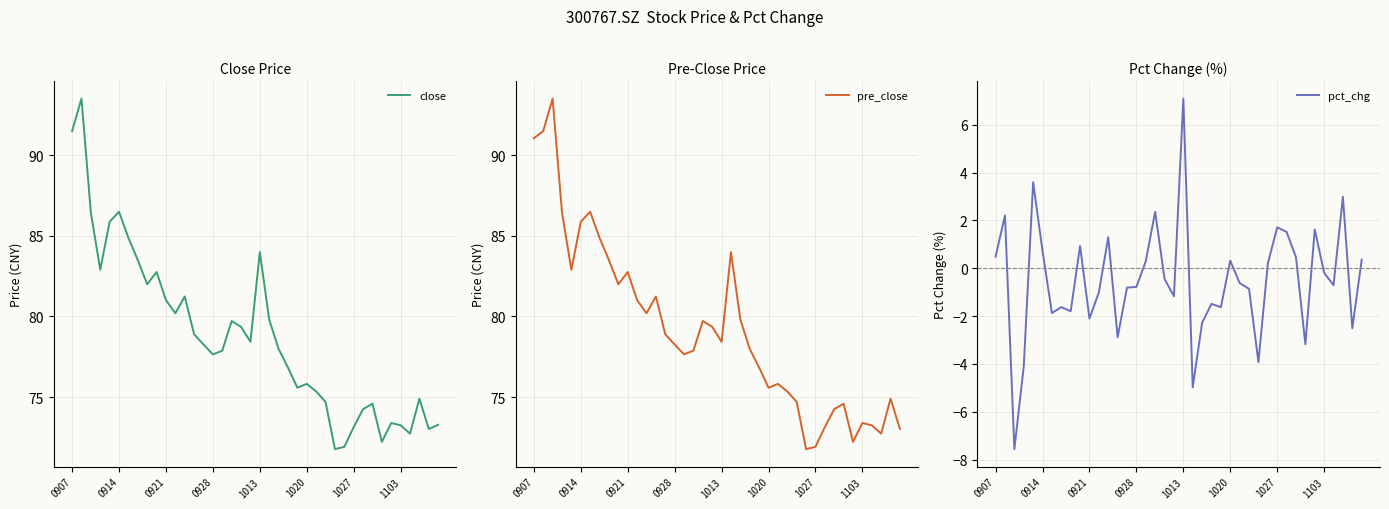

True or false: close has more than 1 interior local peaks.

True